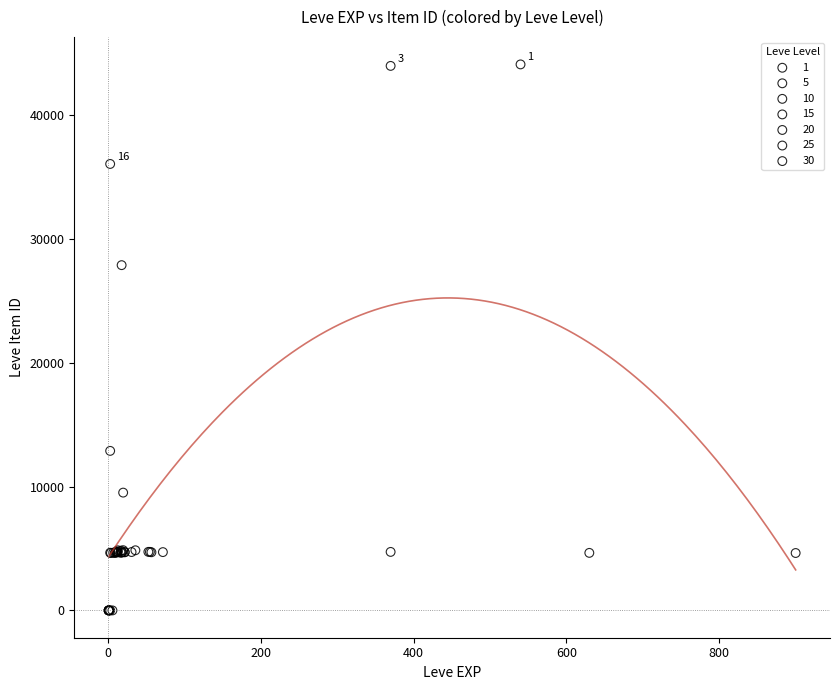

What are all the series names shown in the legend?

1, 5, 10, 15, 20, 25, 30